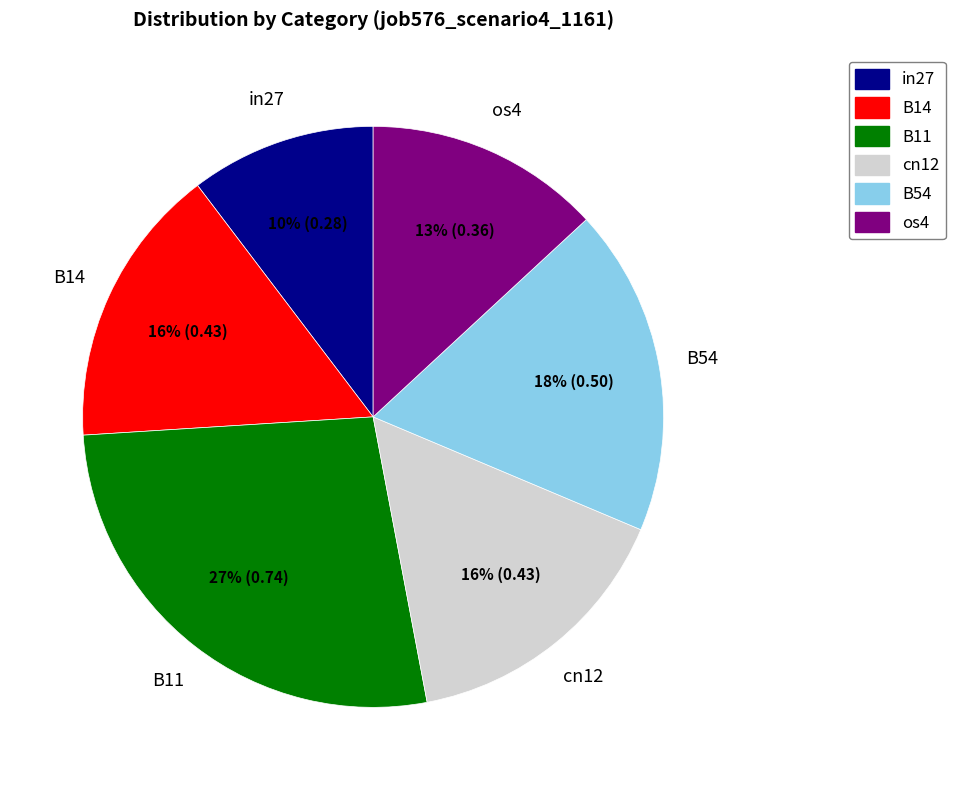

Count the number of slices in the pie.

6